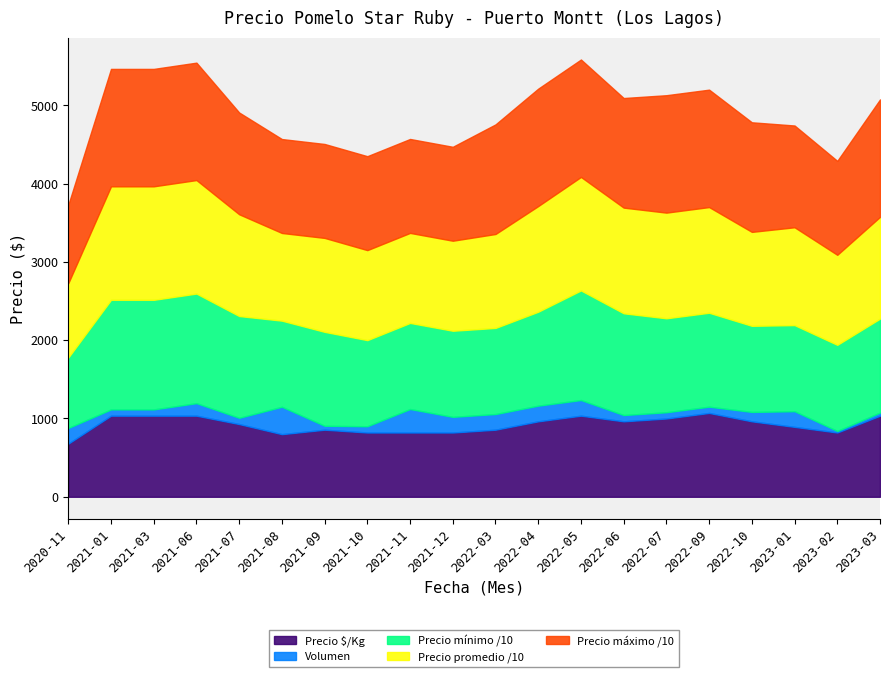

What is the sum of the Precio promedio ponderado values at 2022-09 and 2021-11?

25000